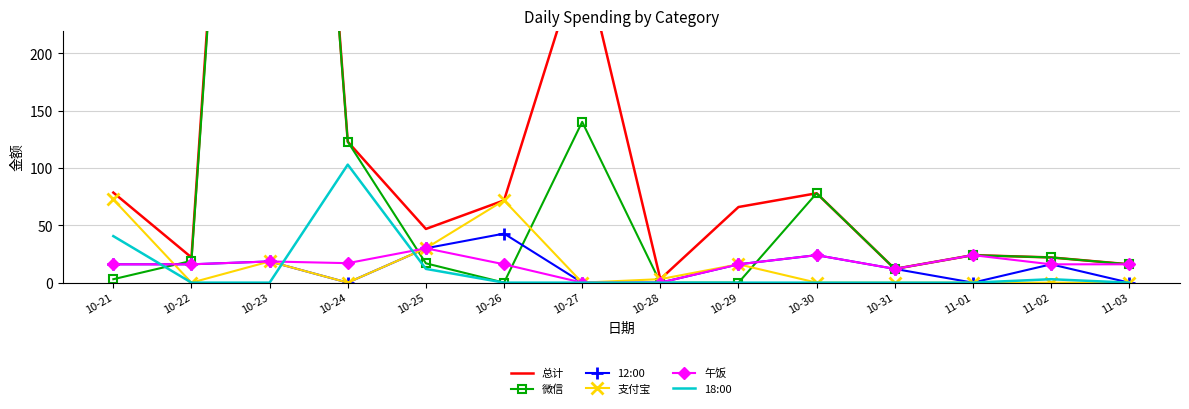

How many values in the 12:00 series are below 16?

6